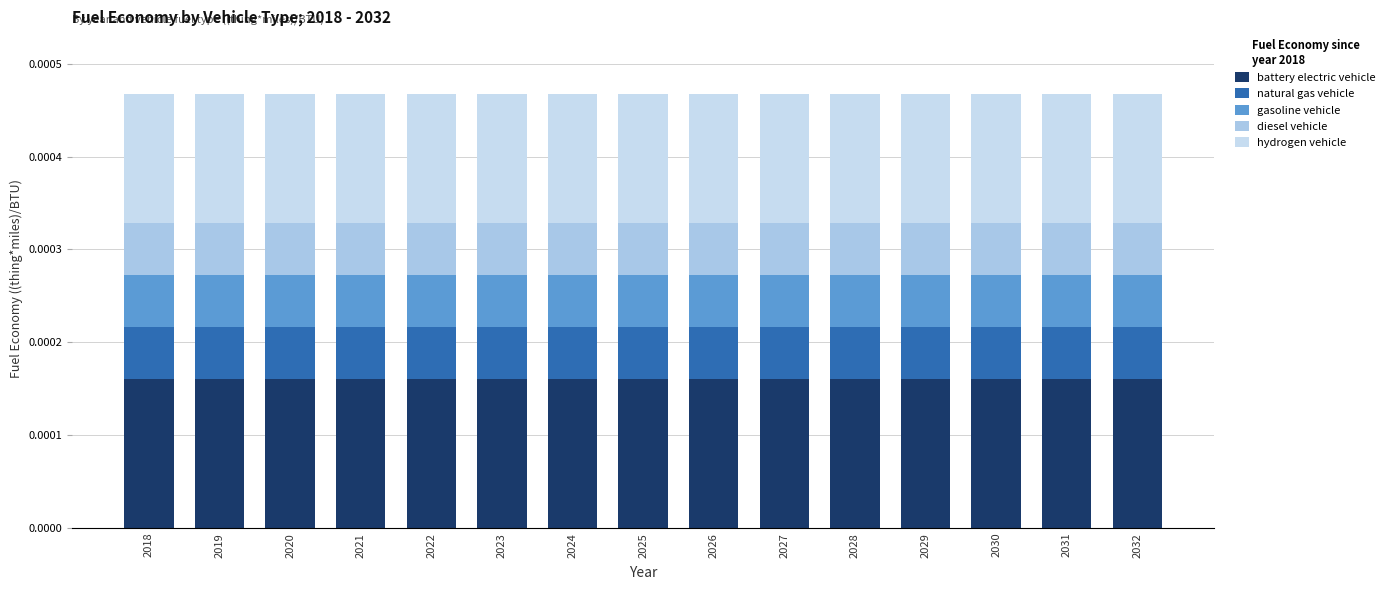

Which series changed the most between 2026 and 2028?

battery electric vehicle